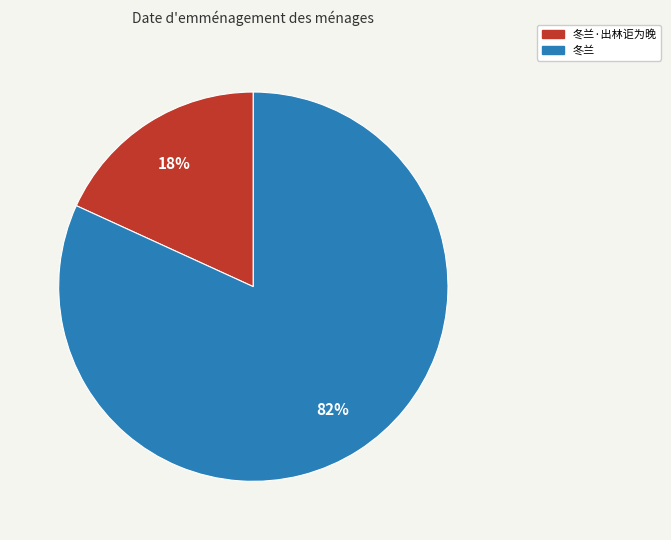

What percentage is the 冬兰 slice, to the nearest percent?

82%